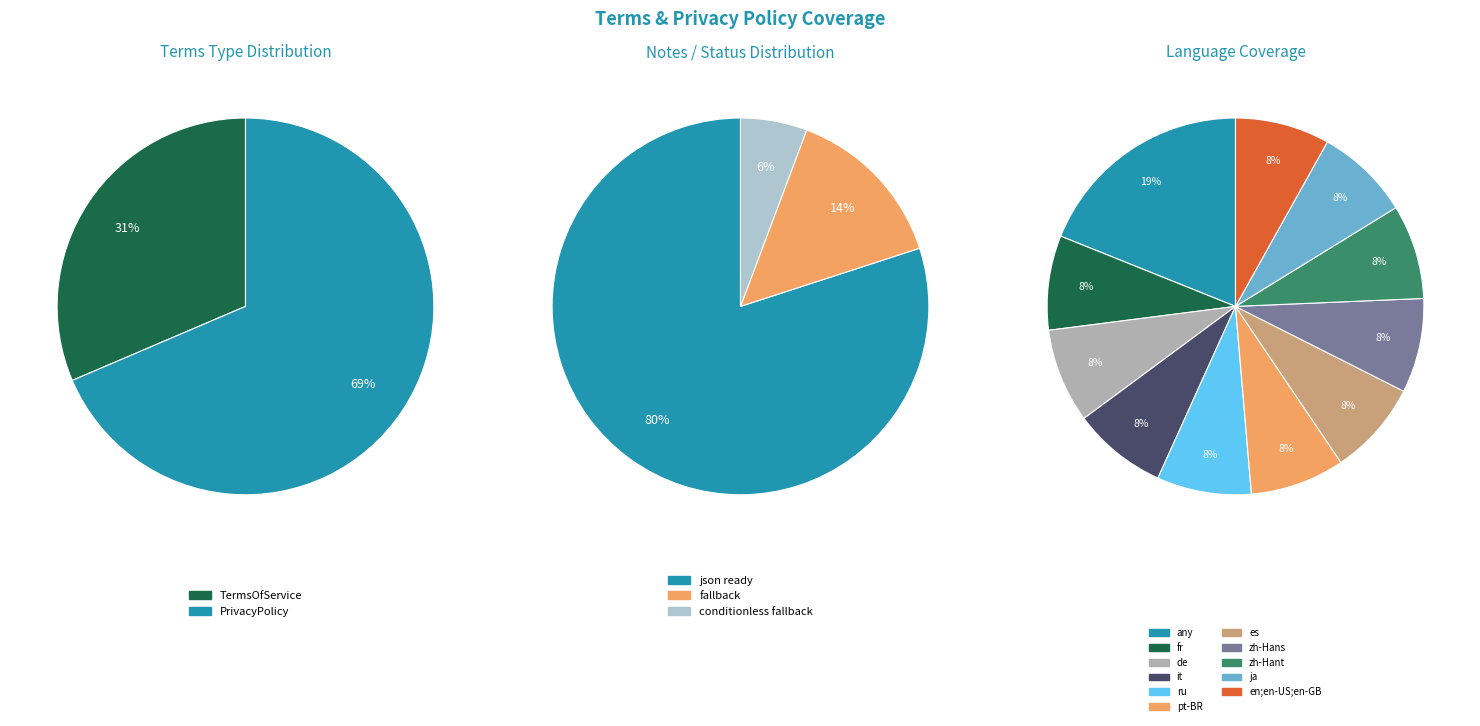

To the nearest percent, what portion does PrivacyPolicy represent?

69%